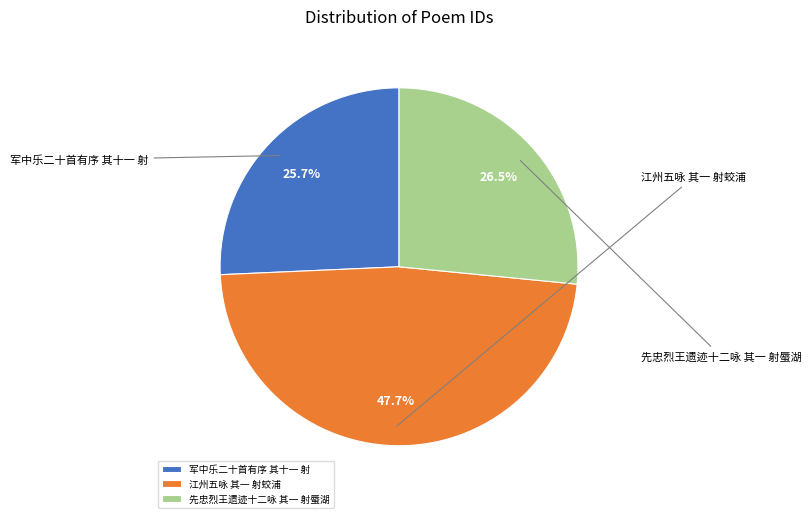

Is there a majority slice in this chart?

No